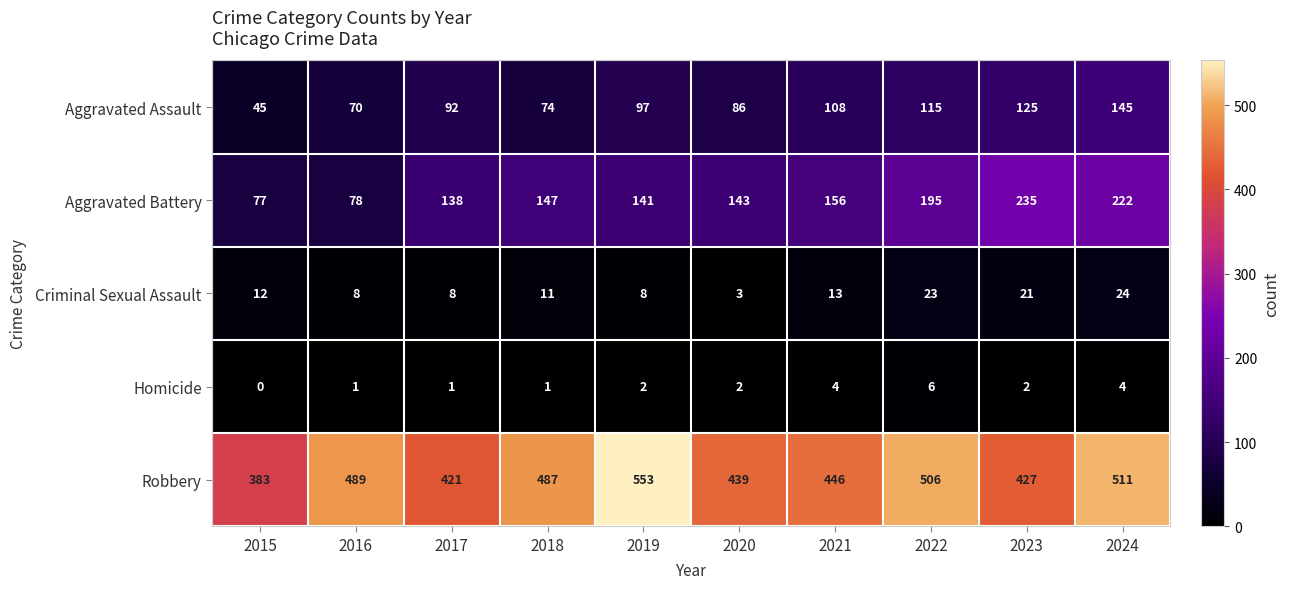

Where is Aggravated Battery nearest to the value 156?

2021